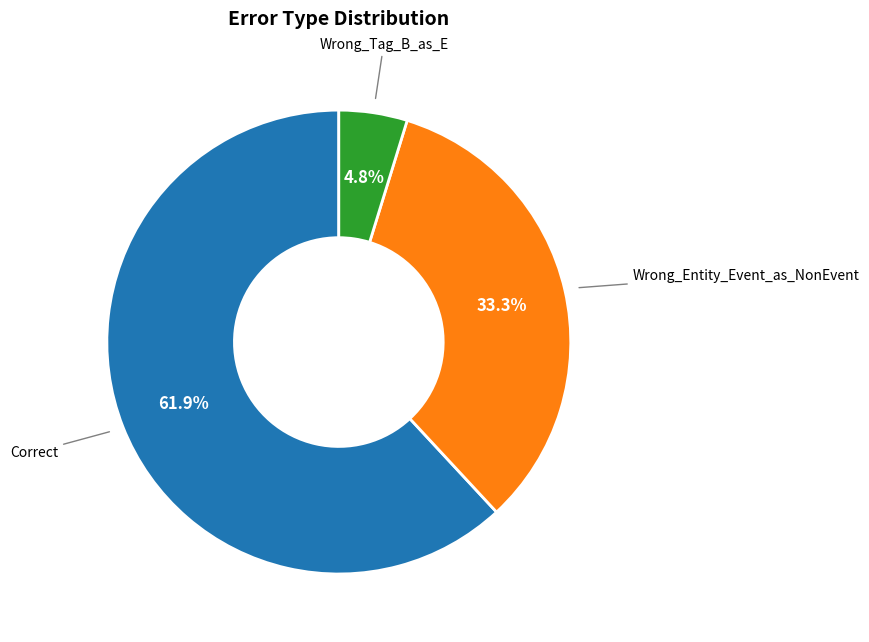

Is it true that Wrong_Tag_B_as_E is 5% of the pie?

True